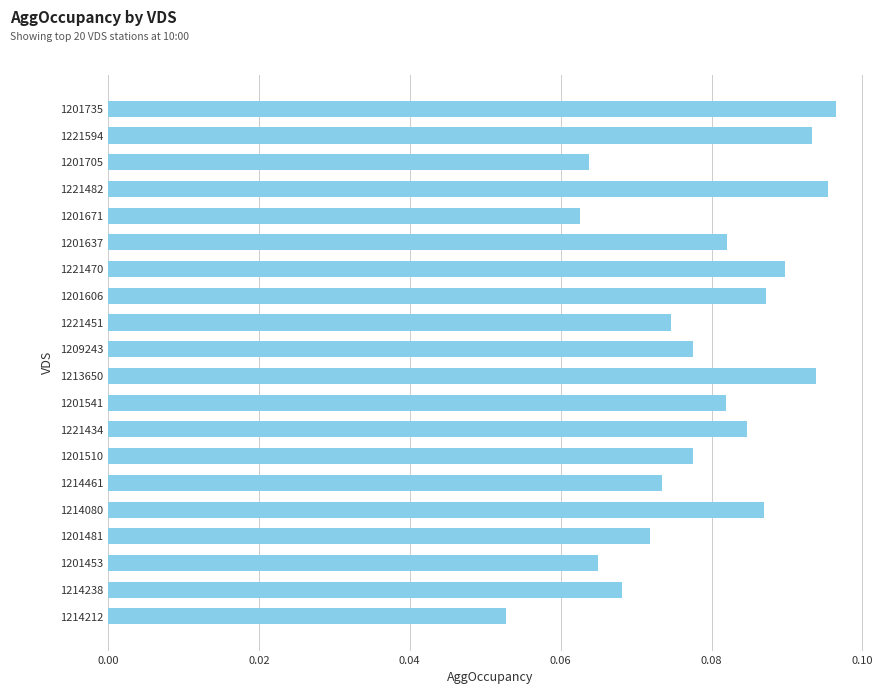

What is the sum of all values?

1.6